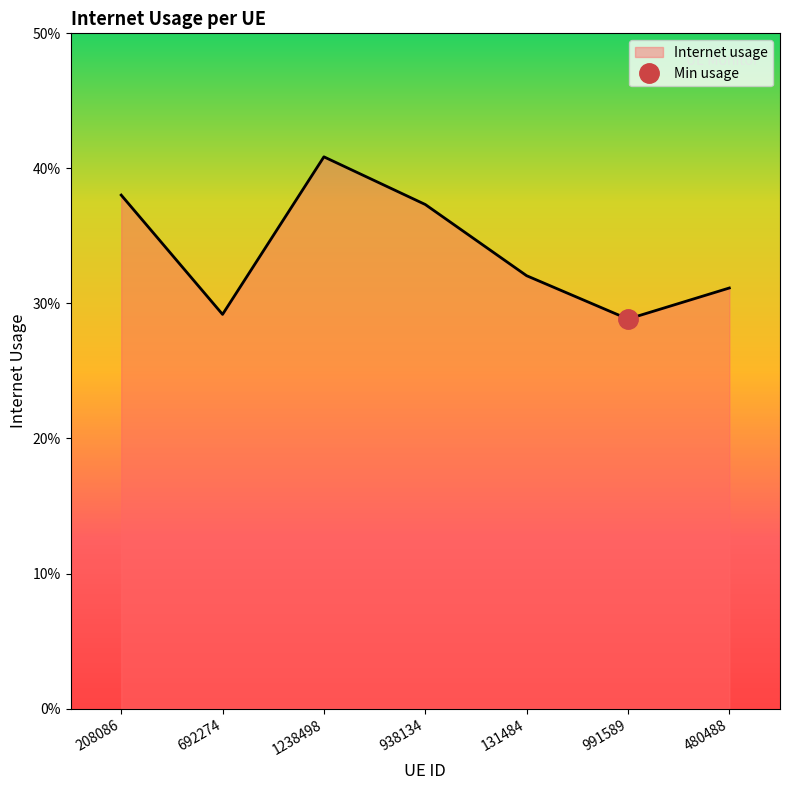

The chart shows a value of 0.2 at 938134. True or false?

False